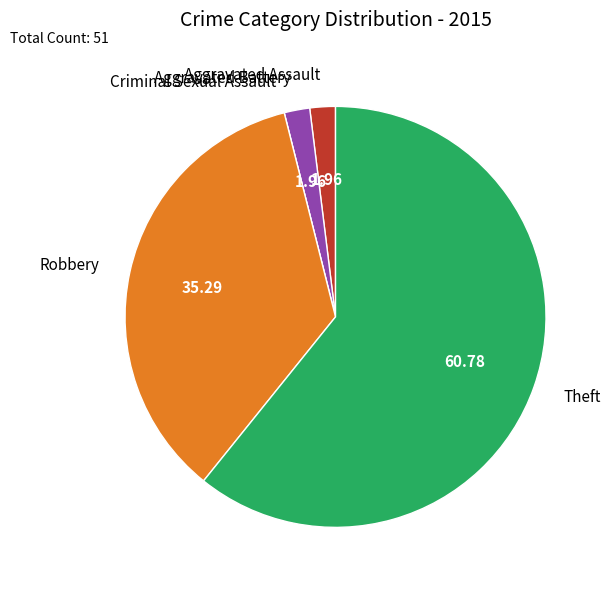

What is the ratio of the value at Robbery to the value at Aggravated Assault?

18.0